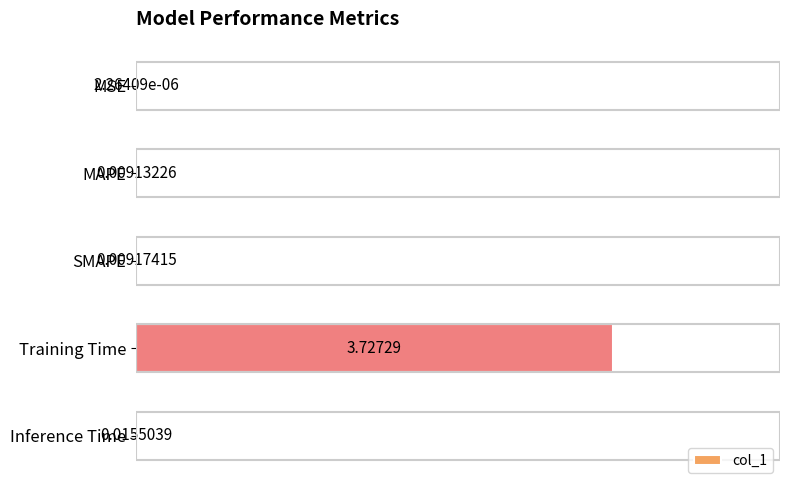

What is the change in value from MSE to Training Time?

+3.7